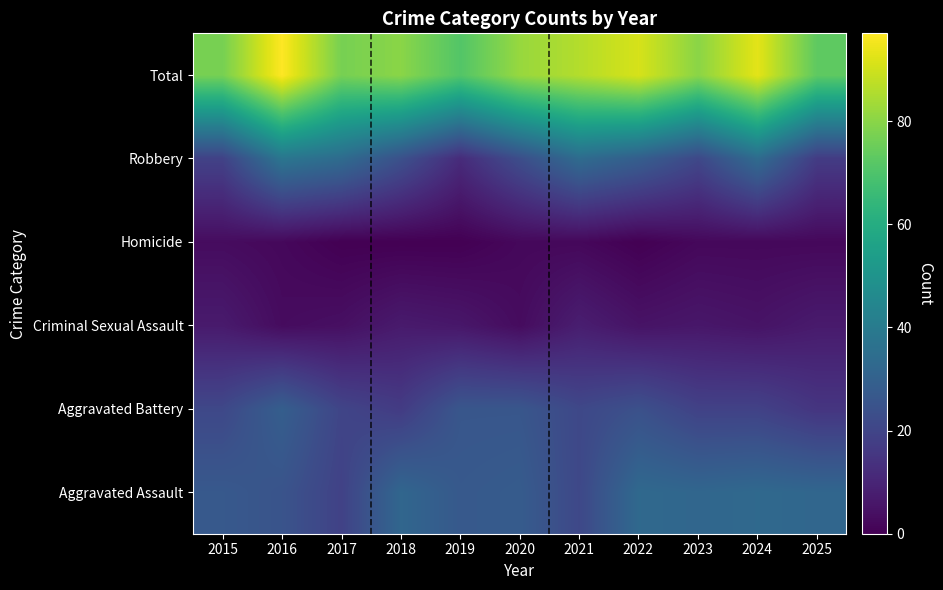

How many data points does each series have?

11